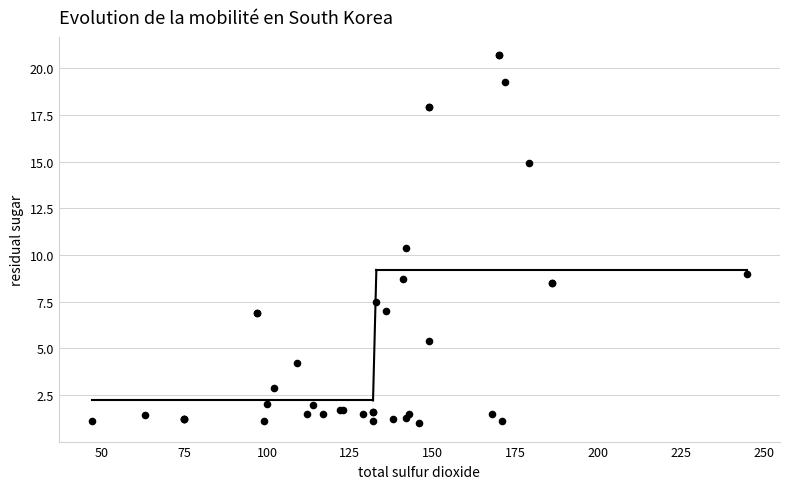

What Y value in the scatter plot is closest to 10?

10.4